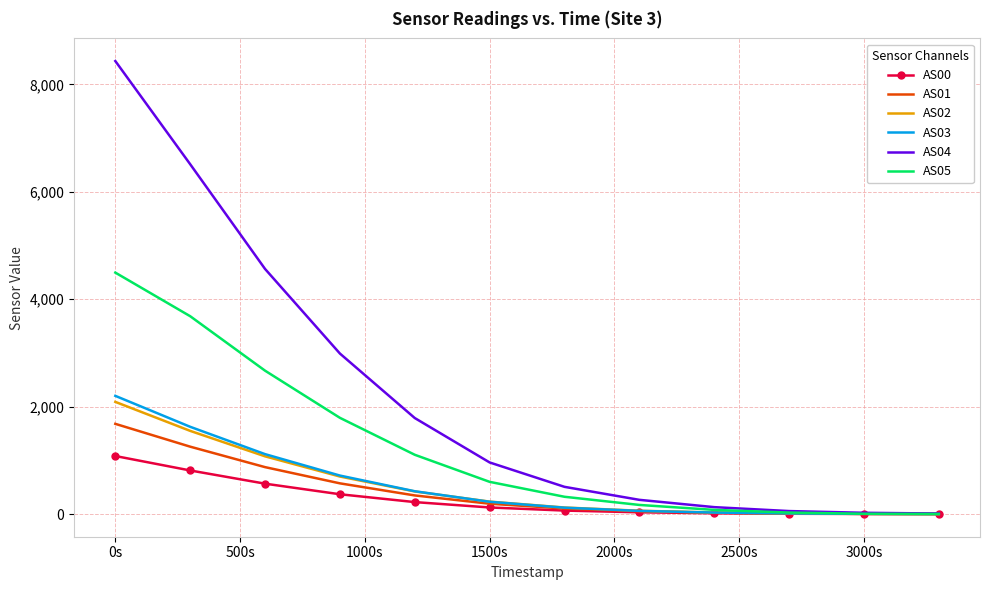

Which series has the largest range (max minus min)?

AS04